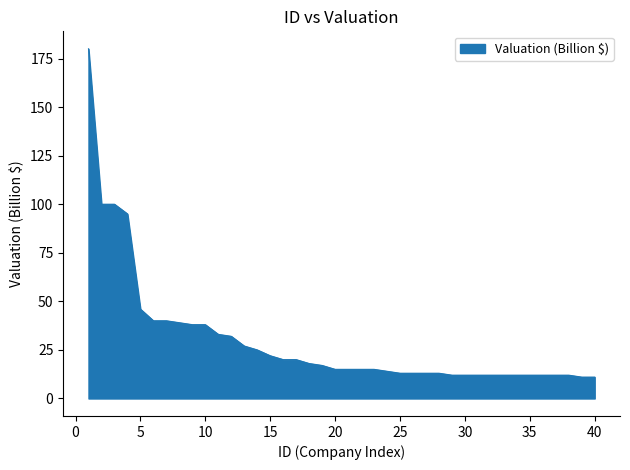

What is the maximum value shown in the chart?

180